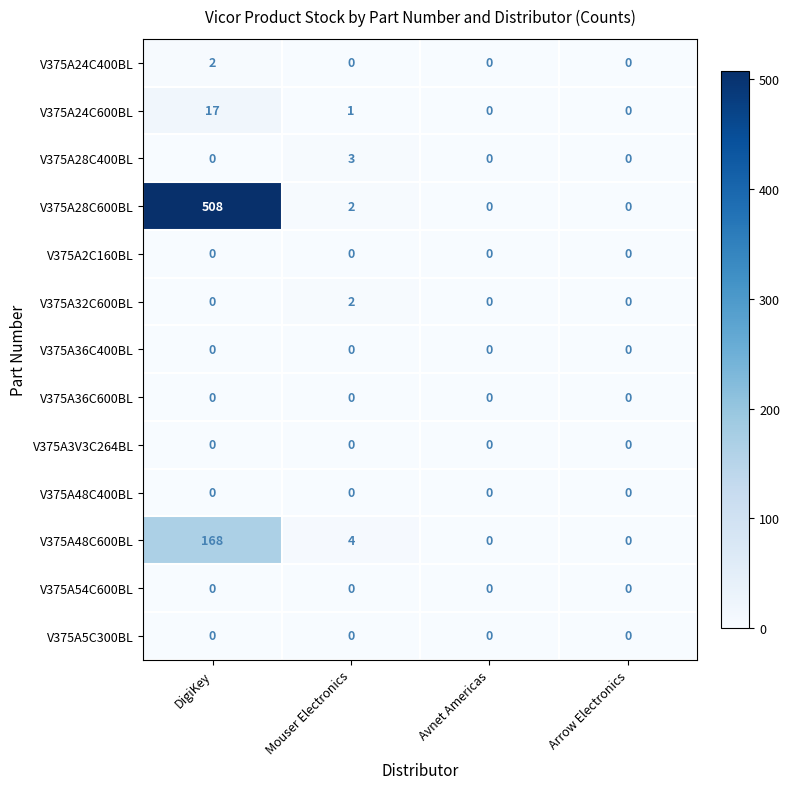

What is the difference between the maximum and minimum values in the V375A24C600BL series?

17